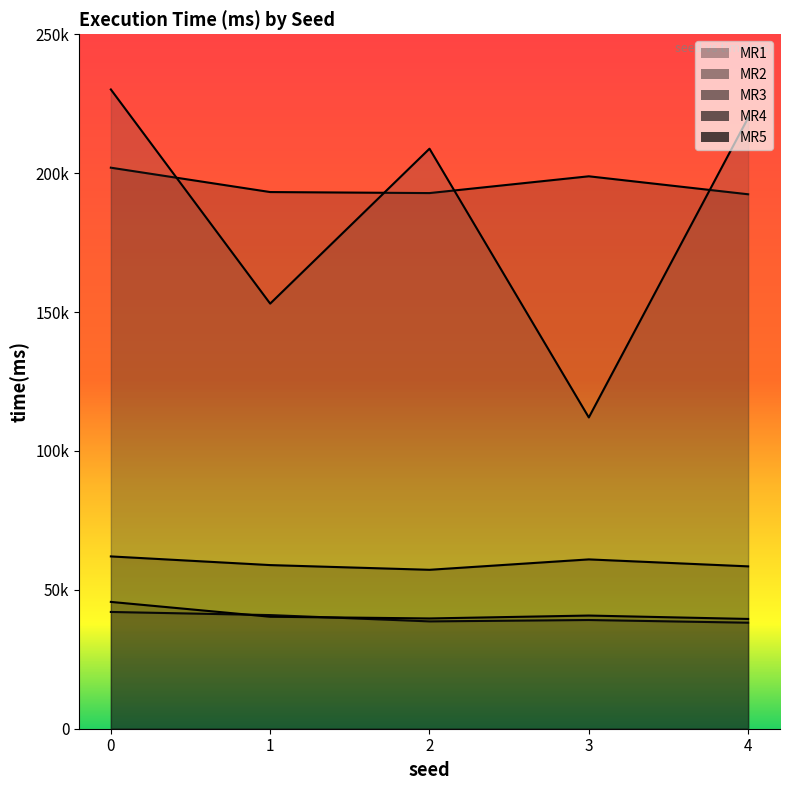

What is the sum of all MR3 values?

923990